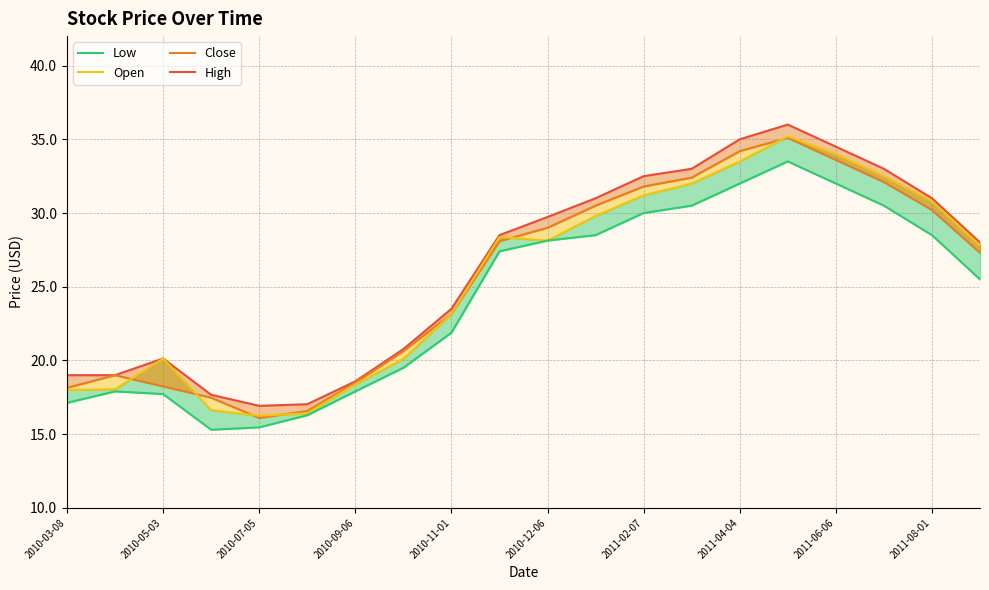

True or false: Open has a value of 8.1 at 2010-11-01.

False